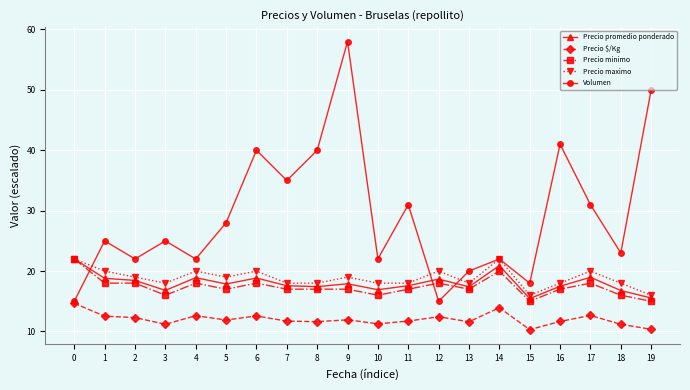

Which category has the highest value across all series?

9